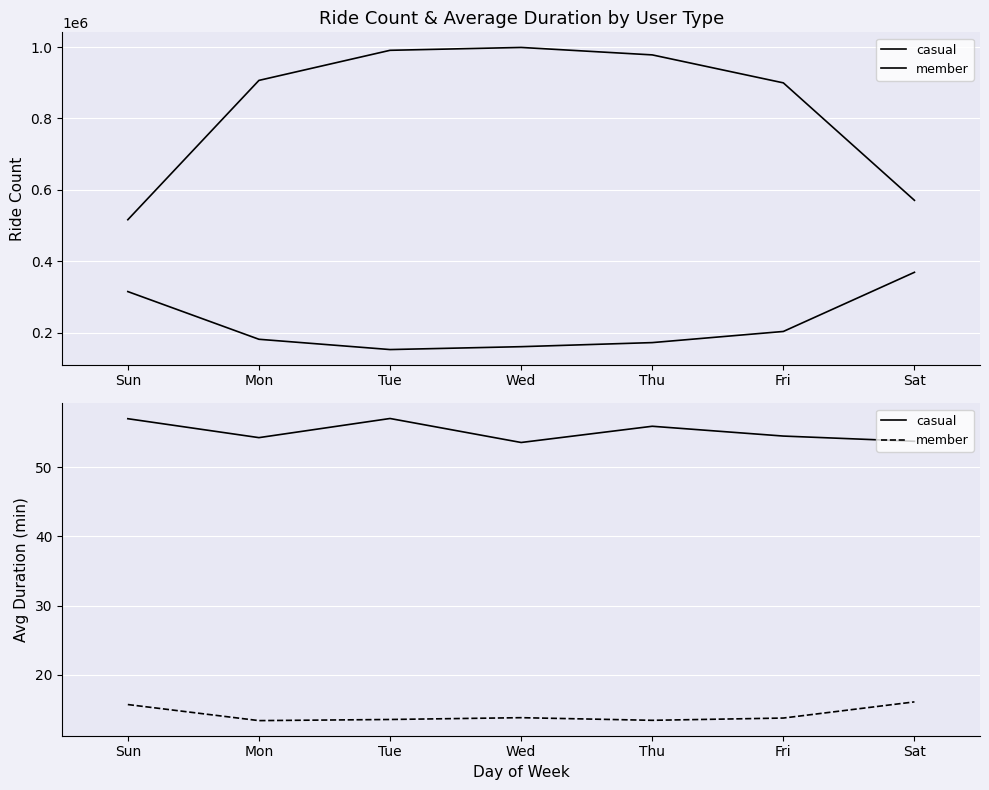

What is the label of the 7th point from the right?

Sun